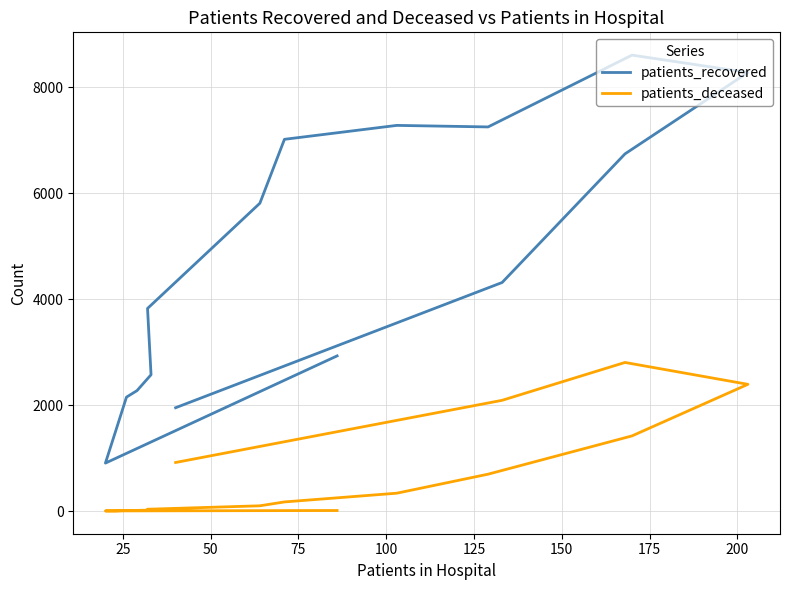

What is the difference between the highest and lowest values at 75?

2139